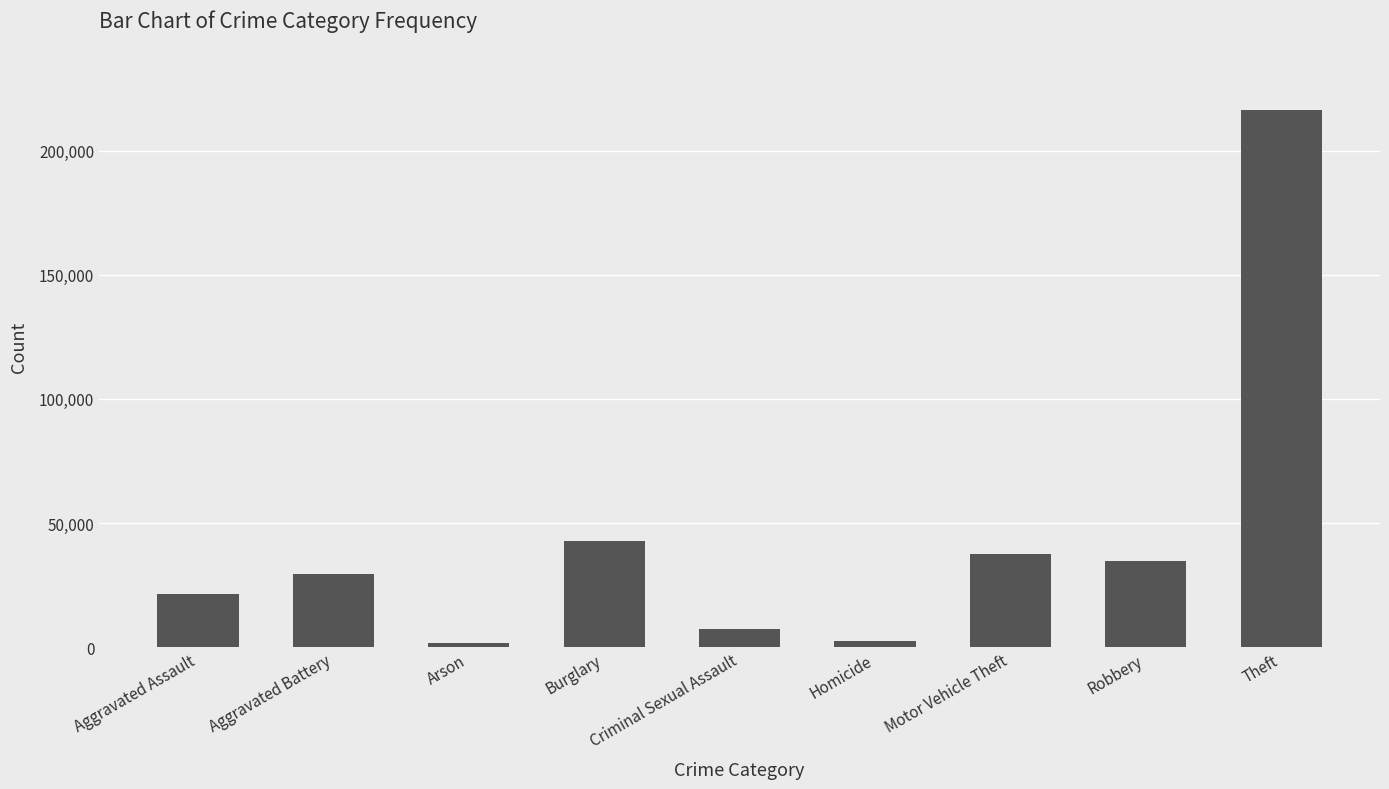

What is the ratio of the value at Theft to the value at Robbery?

6.2